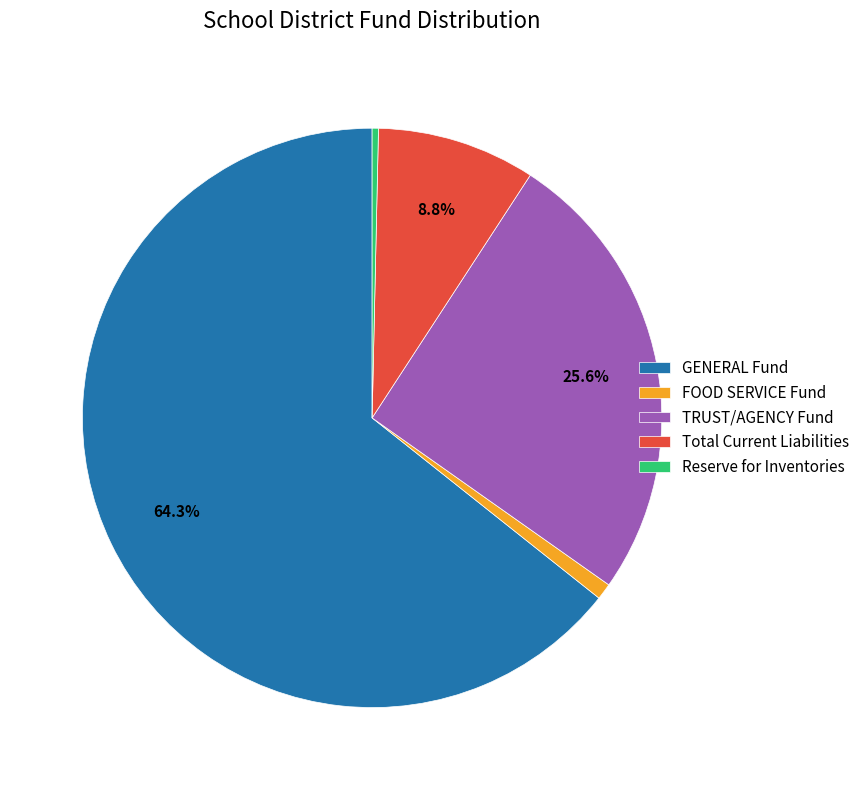

Rank the categories by value from lowest to highest.

Reserve for Inventories, FOOD SERVICE Fund, Total Current Liabilities, TRUST/AGENCY Fund, GENERAL Fund